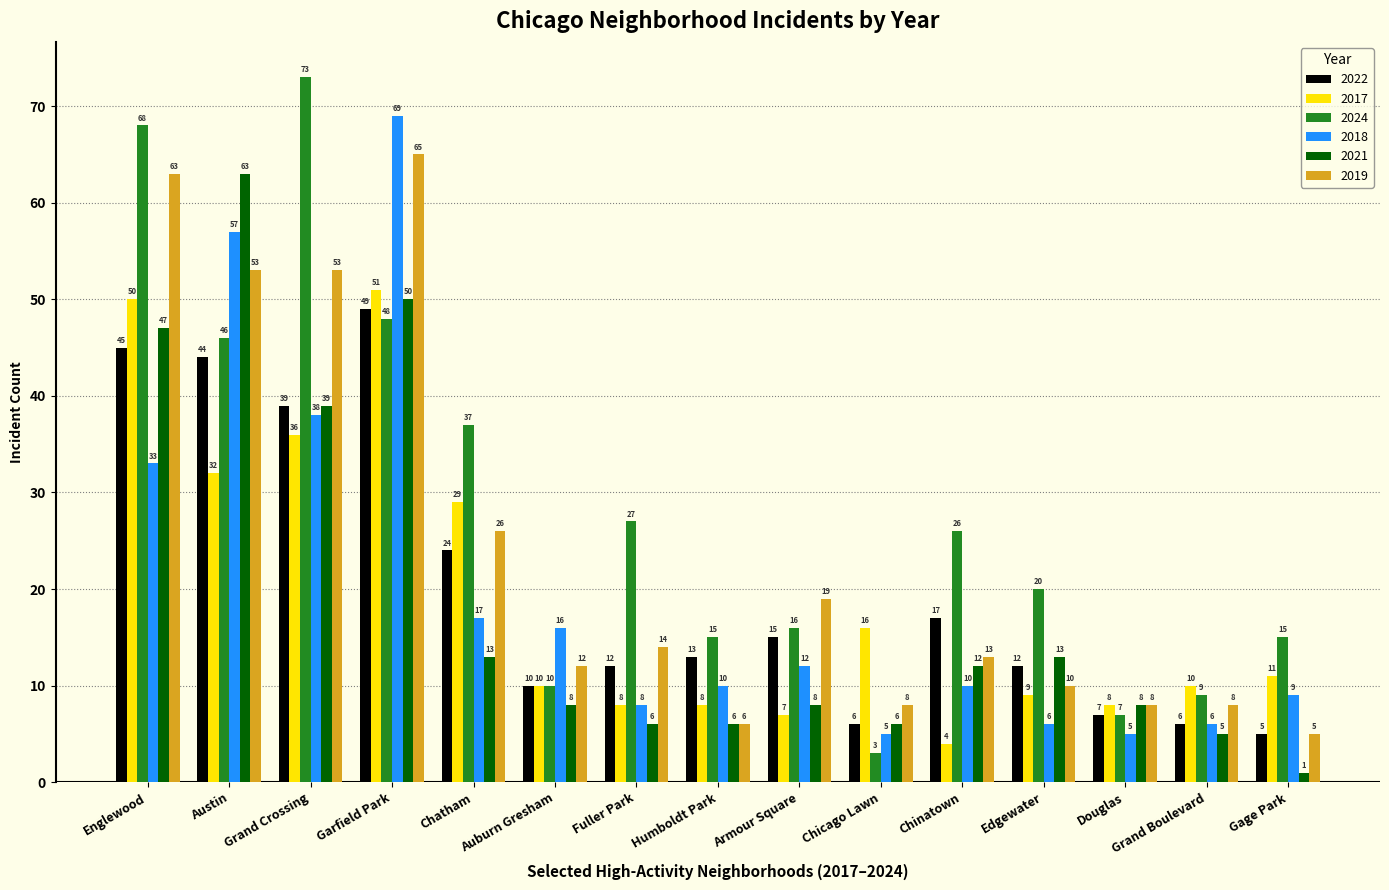

How many distinct data groups are displayed?

6